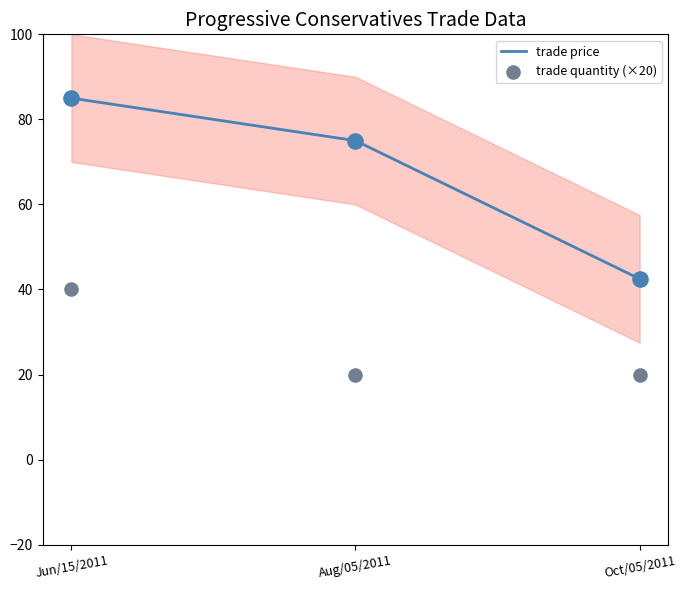

What is the total value across all series at Jun/15/2011?

125.0